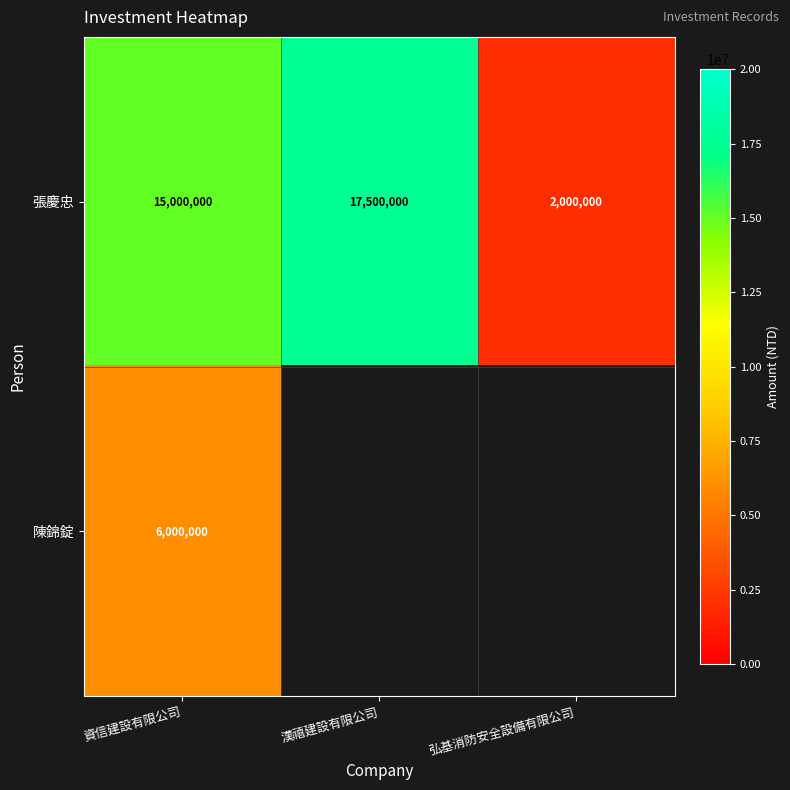

Is it true that 陳錦錠 equals 6000000 at 資信建設有限公司?

True